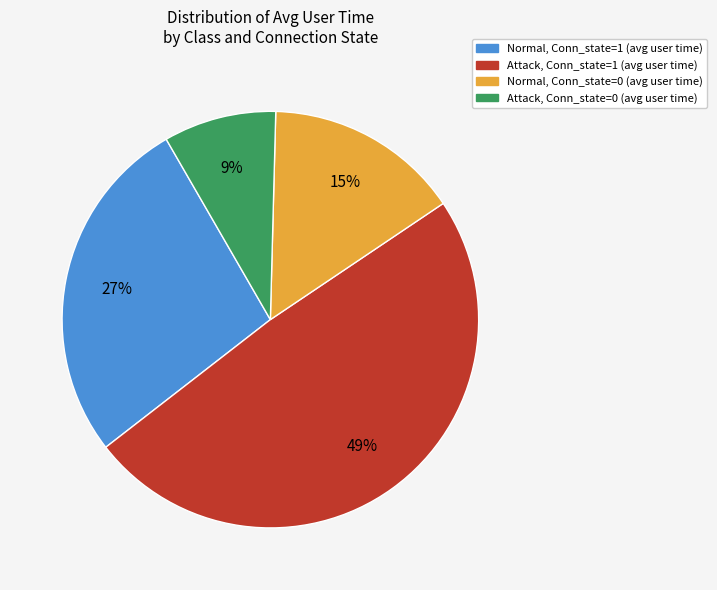

How many segments does this pie chart have?

4